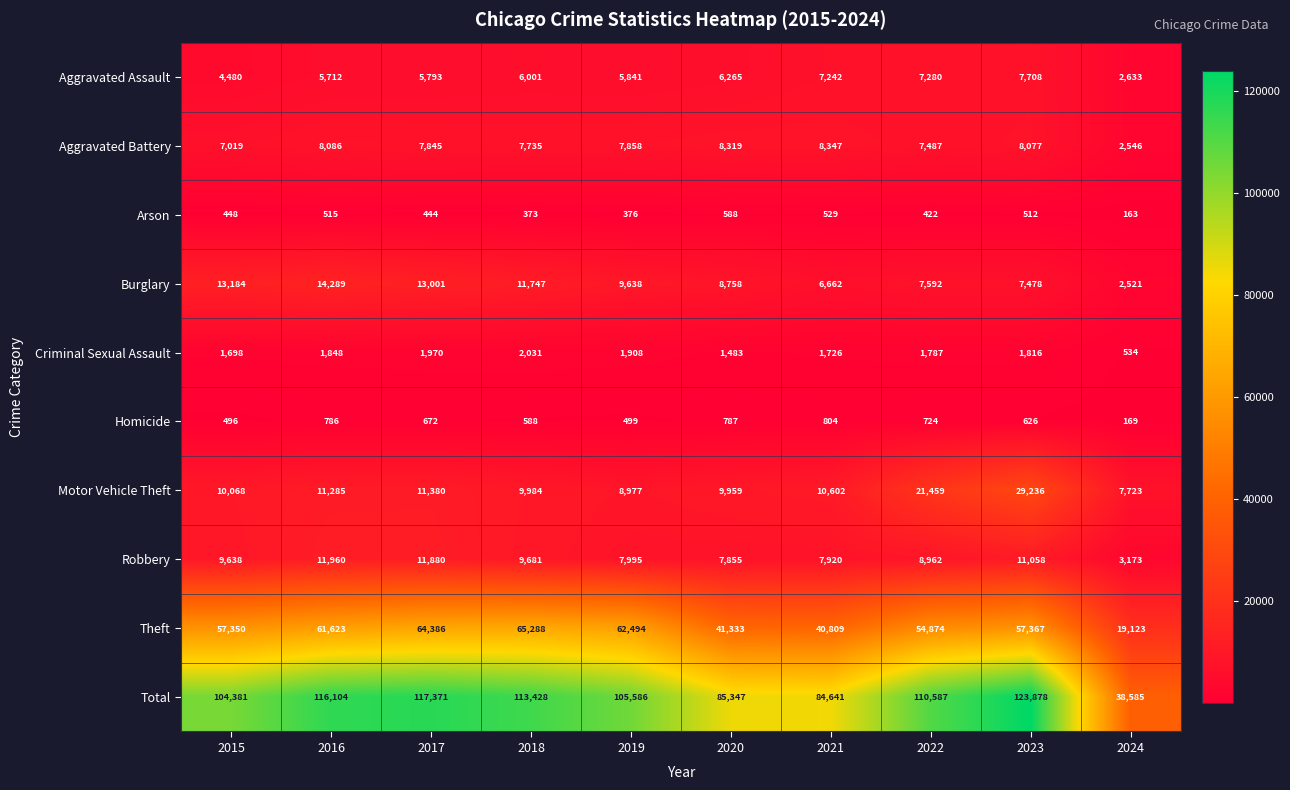

Which series has the largest total across all categories?

Total